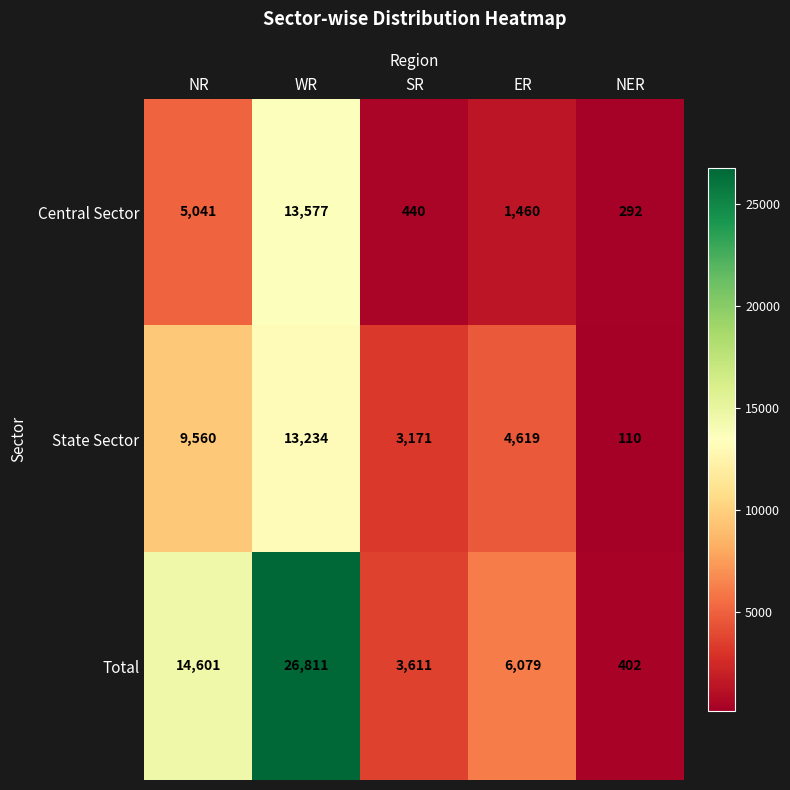

Rank the series by their maximum value, from highest to lowest.

Total, Central Sector, State Sector